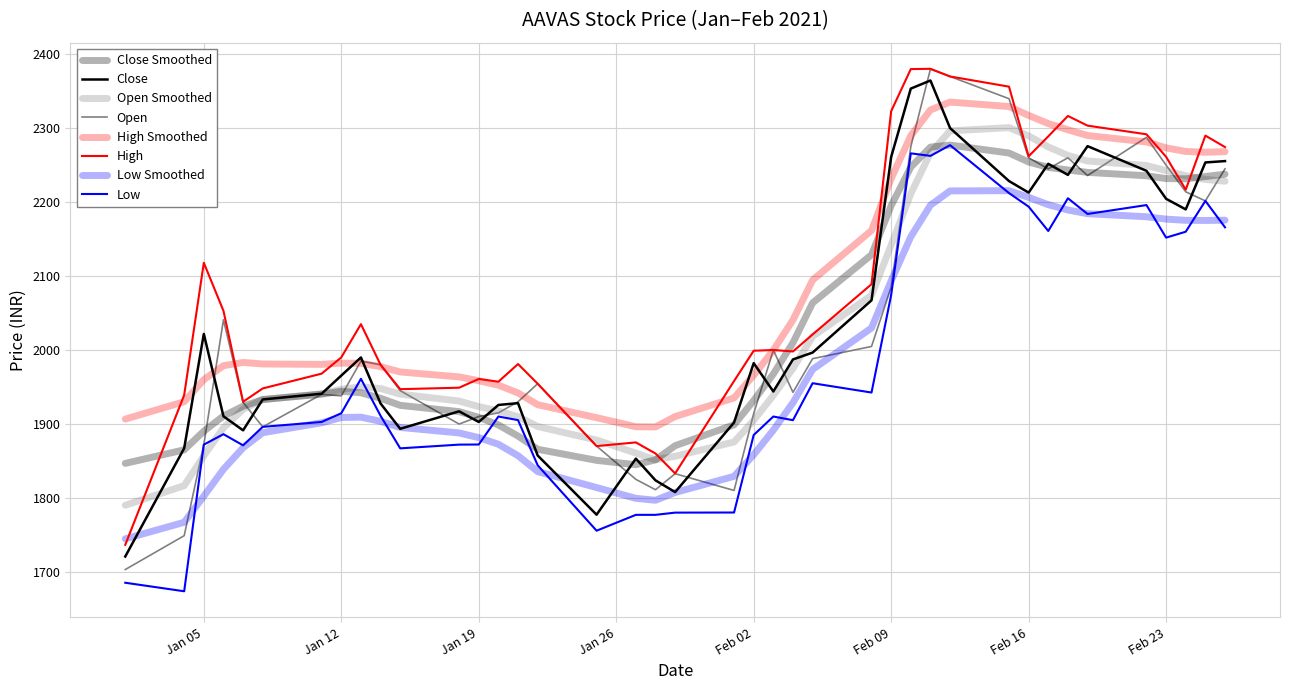

What is the maximum value for Open?

2380.0